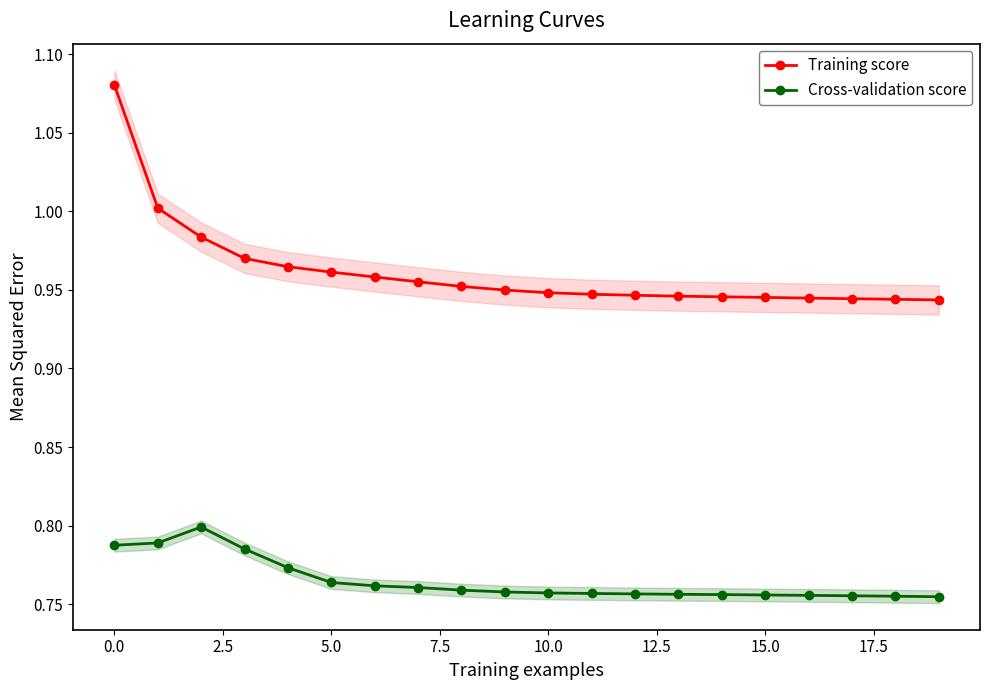

True or false: Training score and Cross-validation score cross at least once.

False